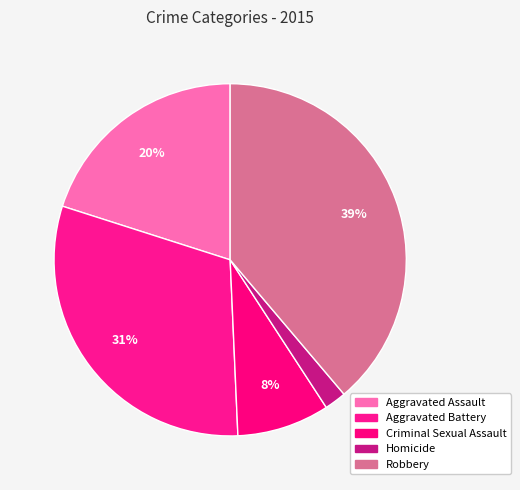

Count the number of slices in the pie.

5